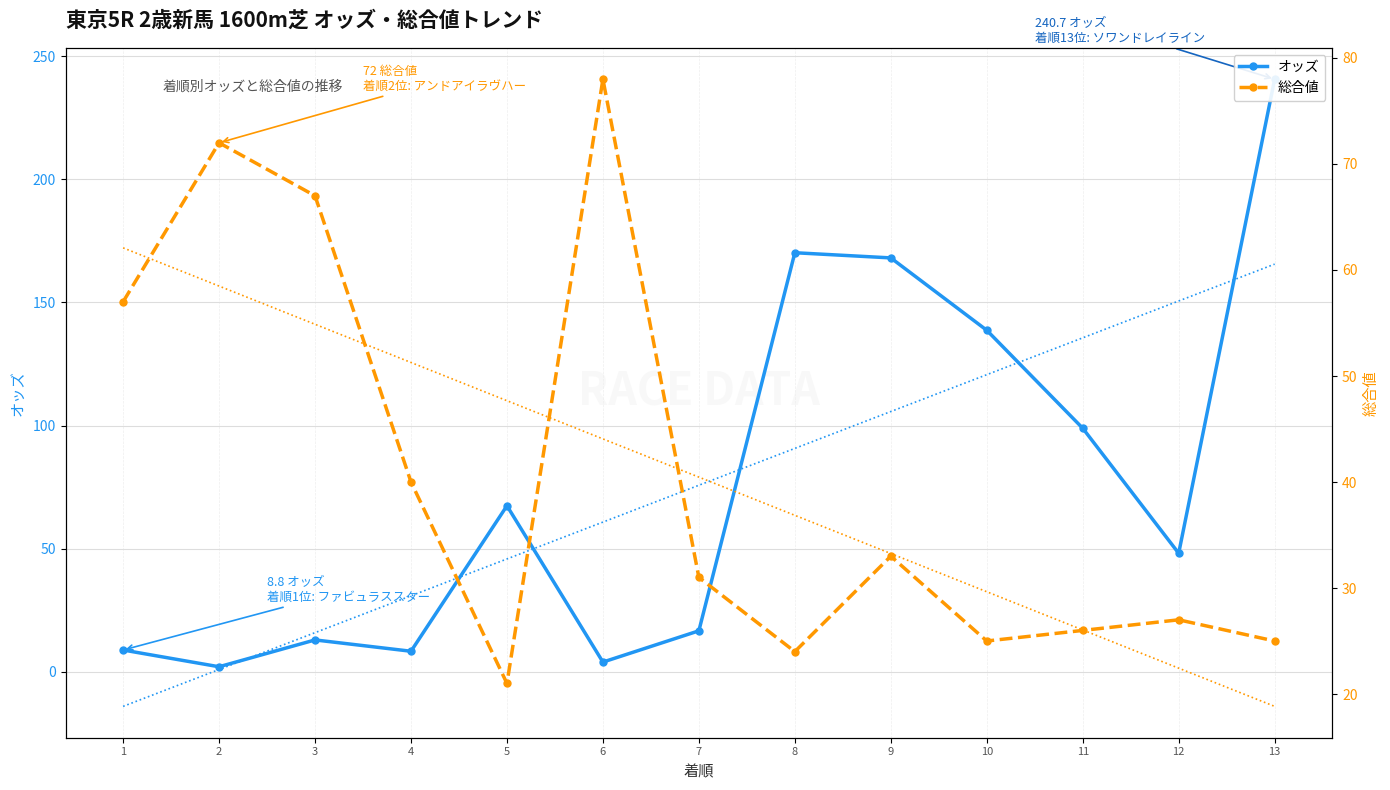

What is the difference between the オッズ values at 8 and 13?

70.5